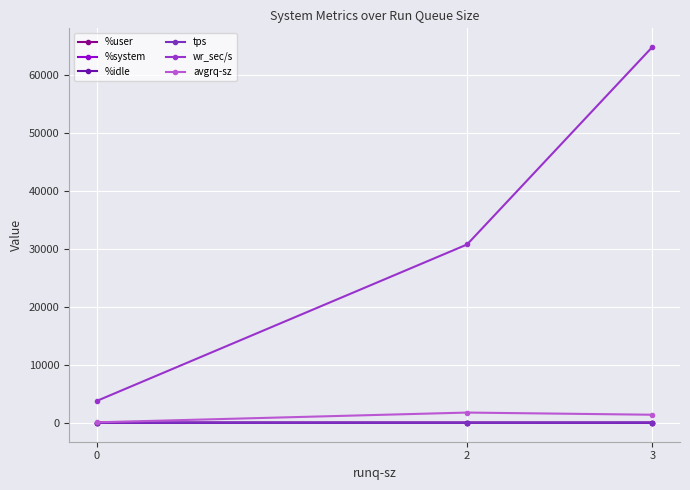

Does the chart have visible grid lines?

Yes